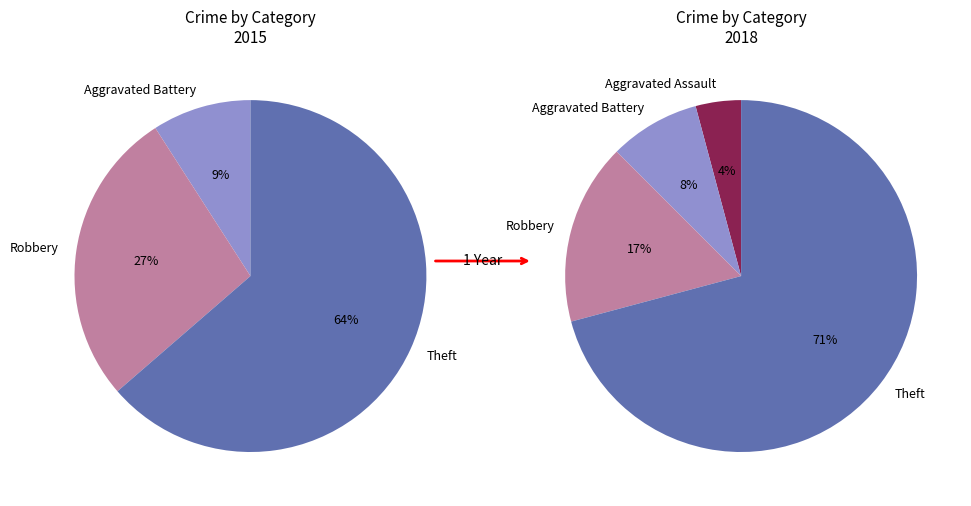

Combined, do Theft and Robbery account for over 50%?

Yes